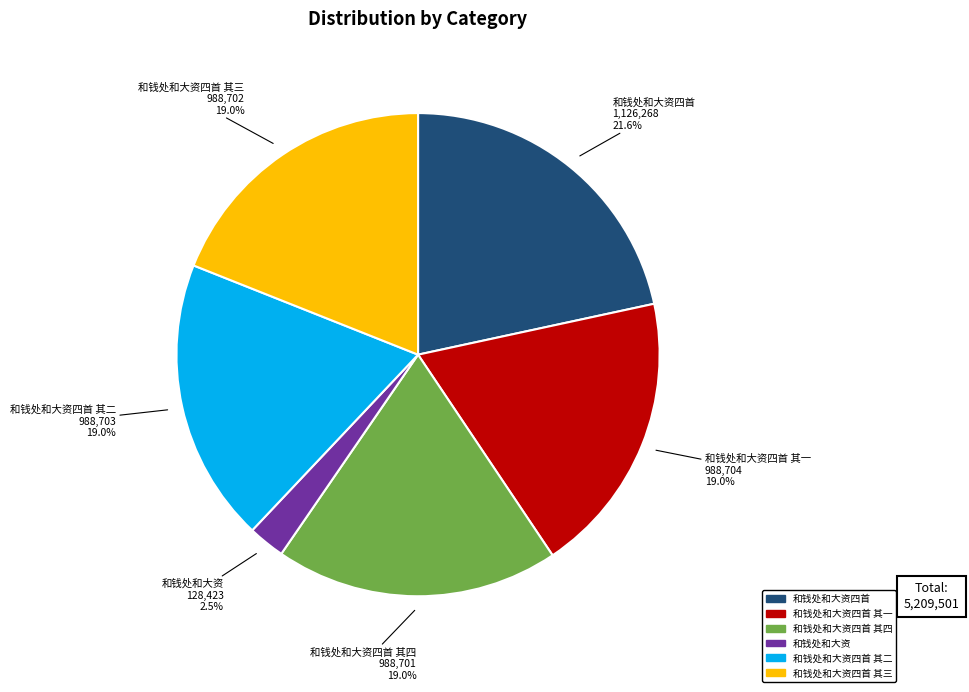

Does any single category account for the majority?

No